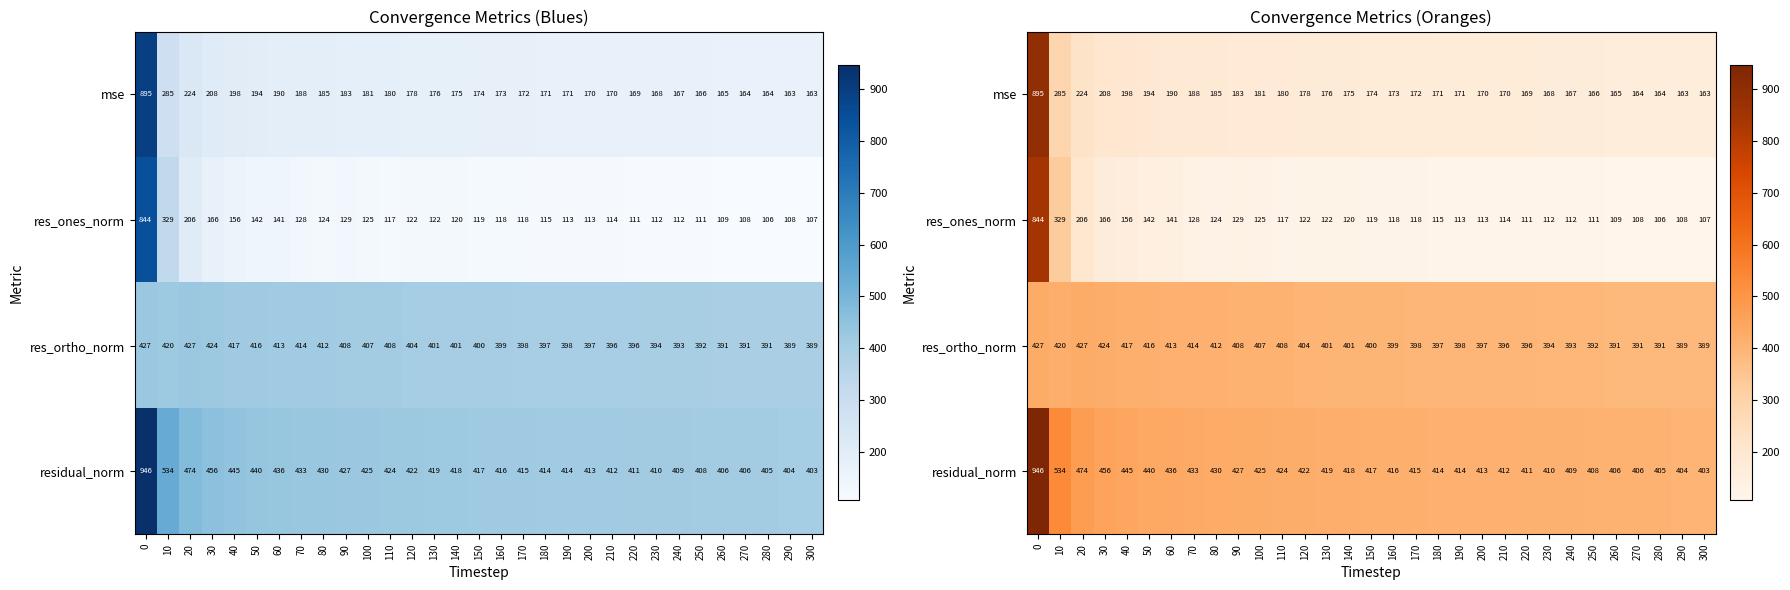

Which has a higher value, 80 or 220?

80